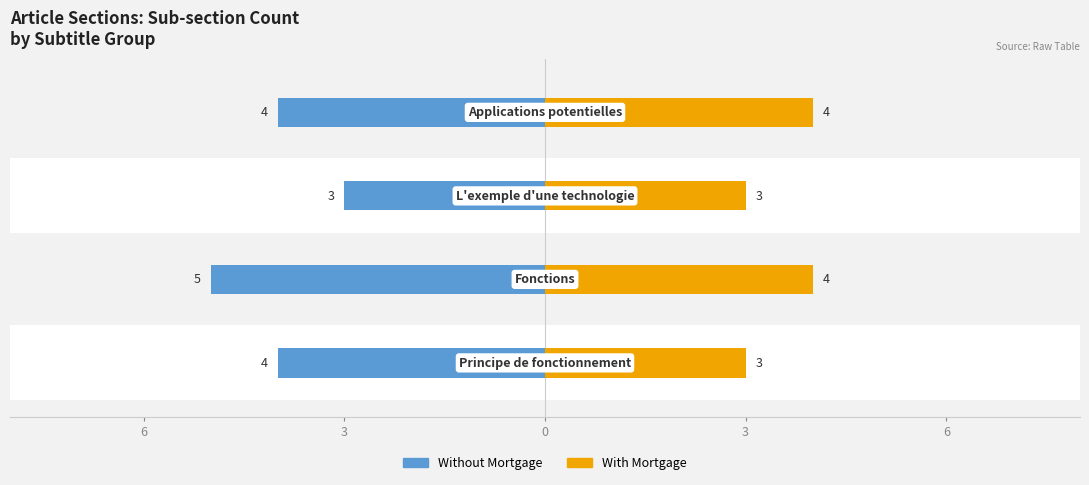

What is the value of the With Mortgage bar at the 1st from the left?

3